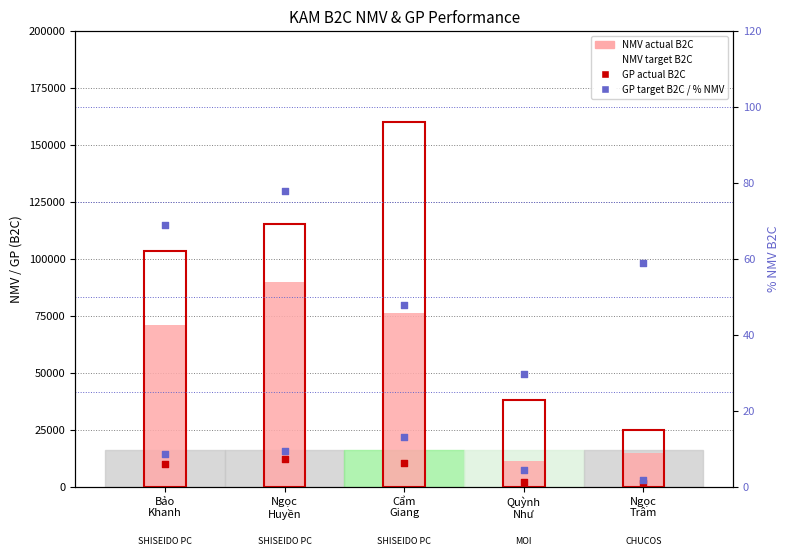

What is the total value across all series at Quỳnh
Như?

58984.1